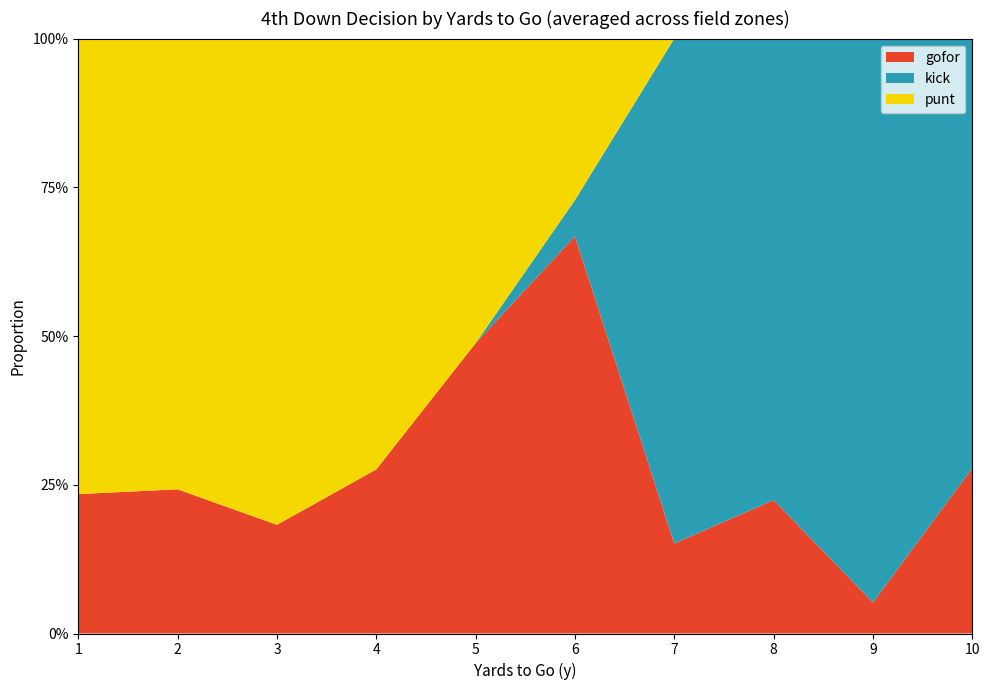

What are all the series names shown in the legend?

gofor, kick, punt